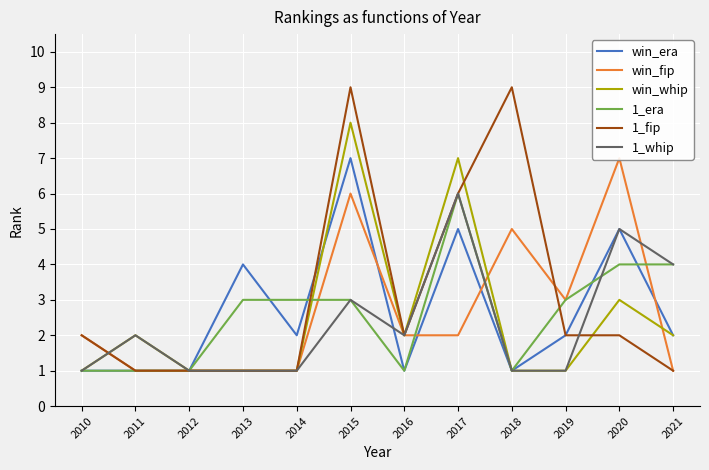

Which series has the widest spread of values?

1_fip